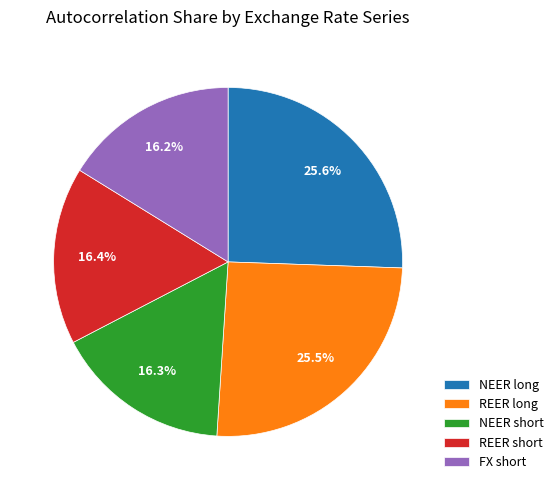

Is there any slice that represents more than half of the pie?

No